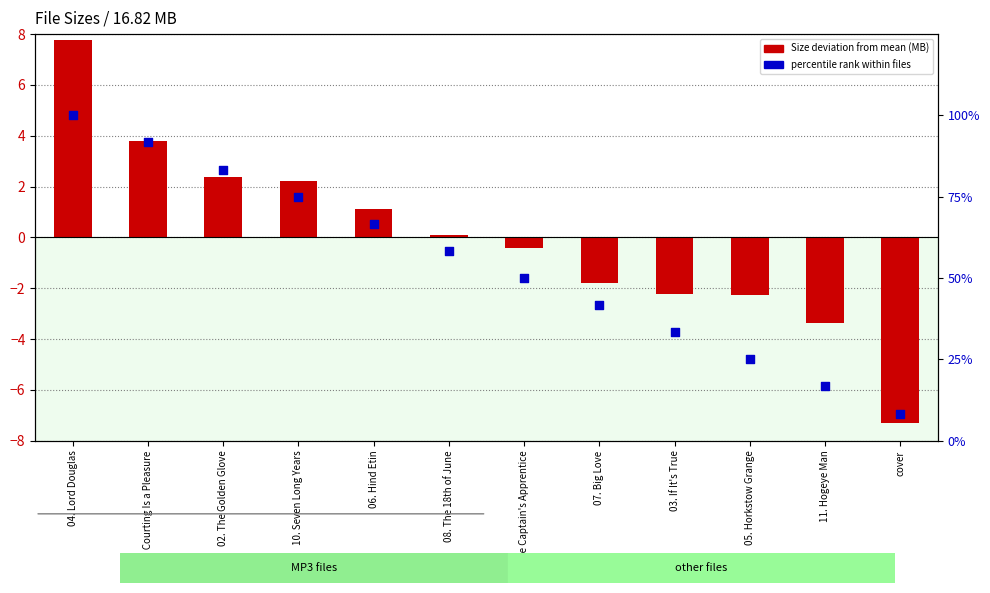

Which series has the largest total across all categories?

percentile rank within files